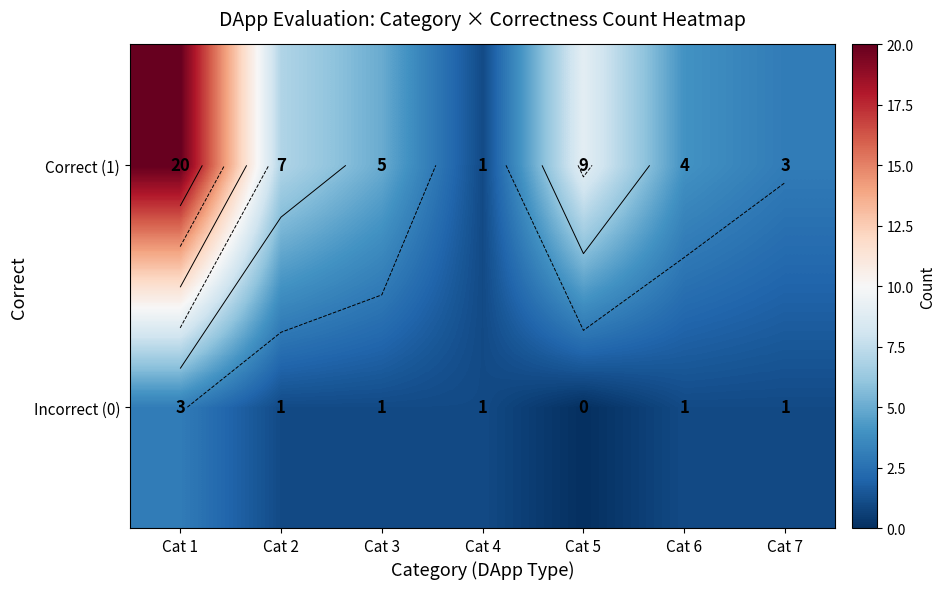

List the labels in order of Incorrect (0) value, smallest first.

Cat 5, Cat 2, Cat 3, Cat 4, Cat 6, Cat 7, Cat 1